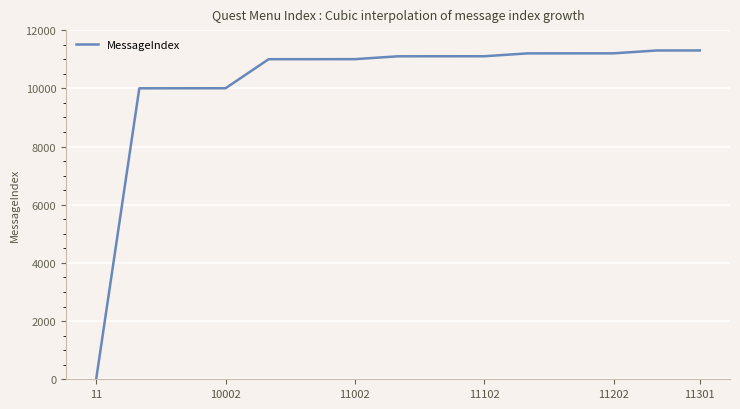

How many lines are shown in the chart?

1